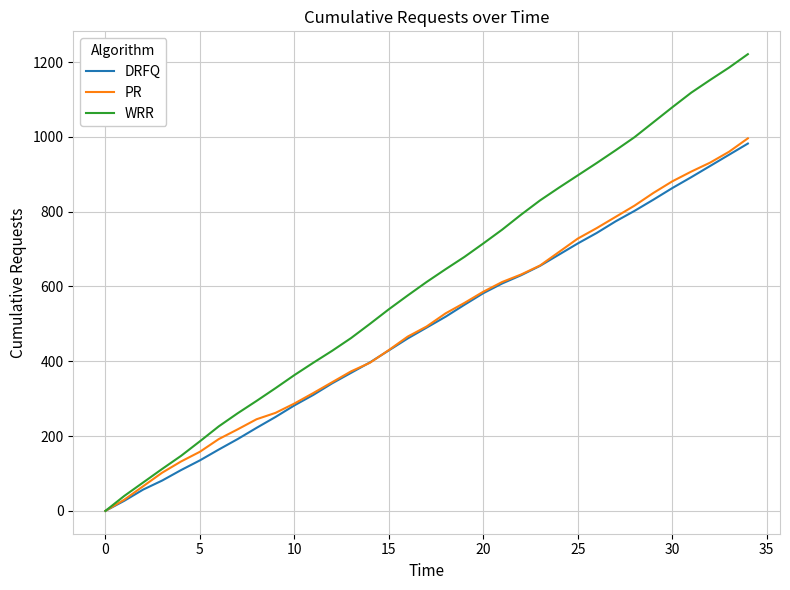

How many series are shown in this chart?

3